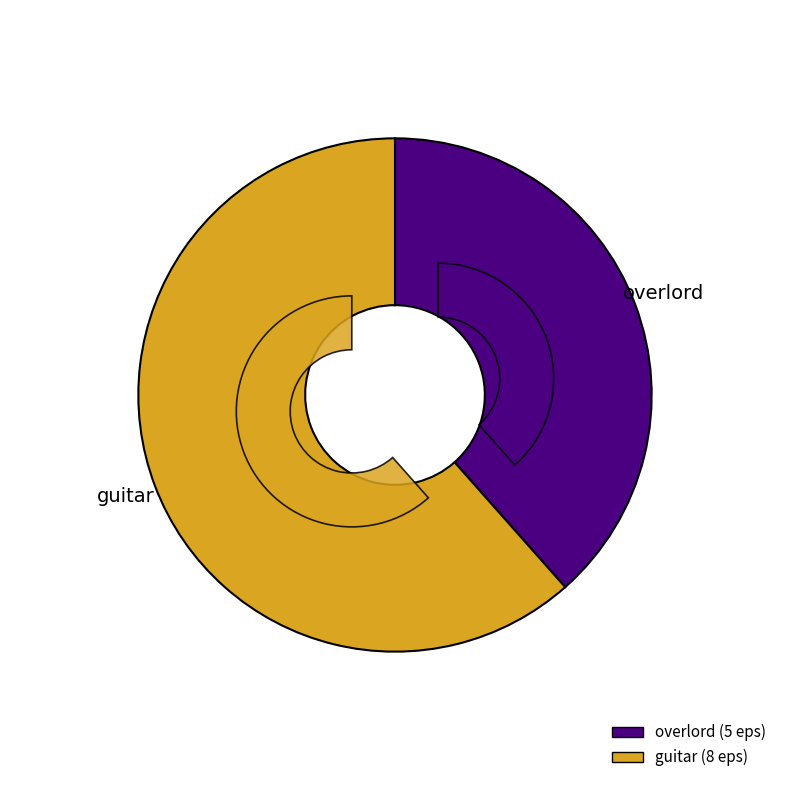

Which has a higher value, guitar or overlord?

guitar